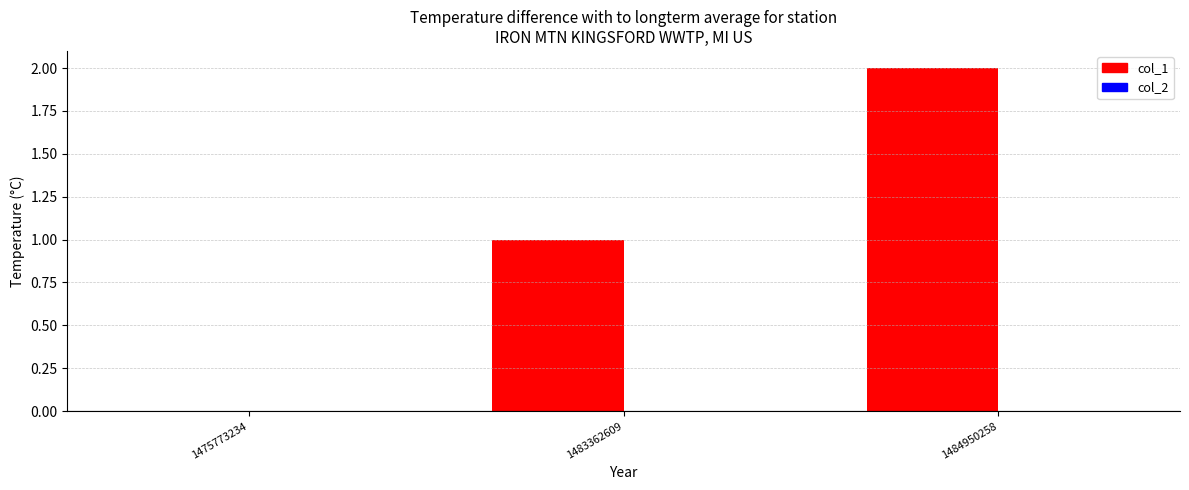

Which label corresponds to the largest value in the chart?

1484950258